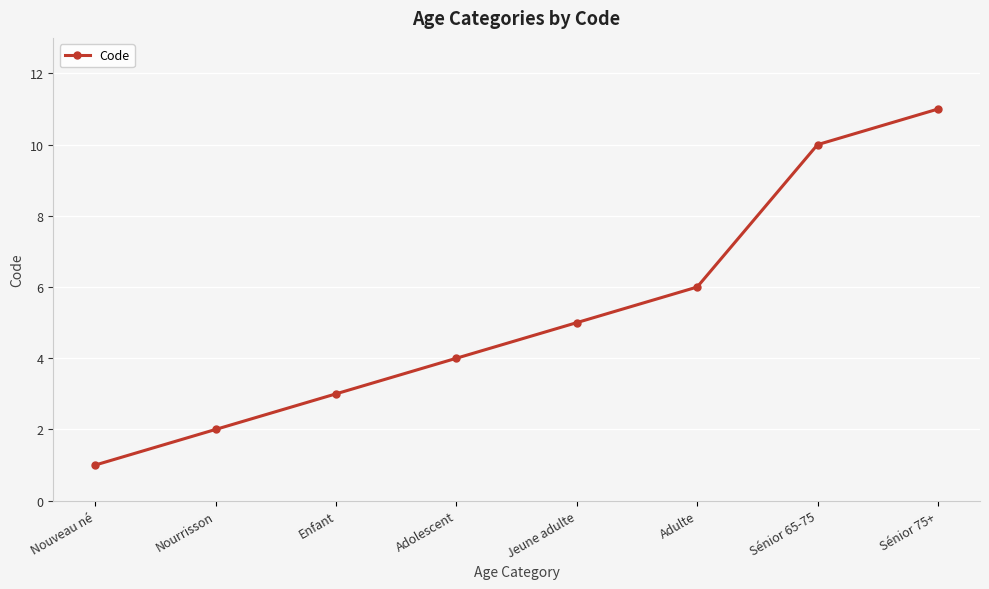

Count the values in the range 3 to 10.

5